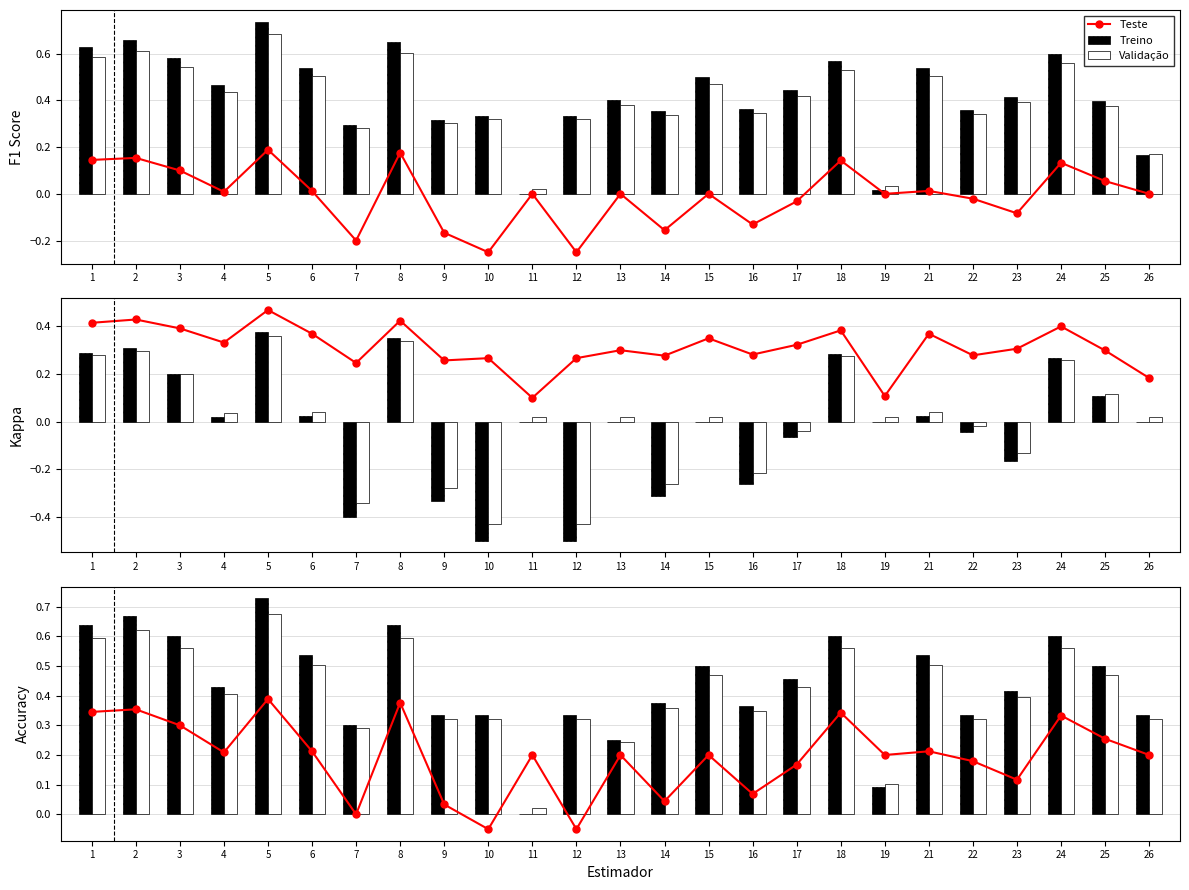

Where does the Teste series first go above 0?

1